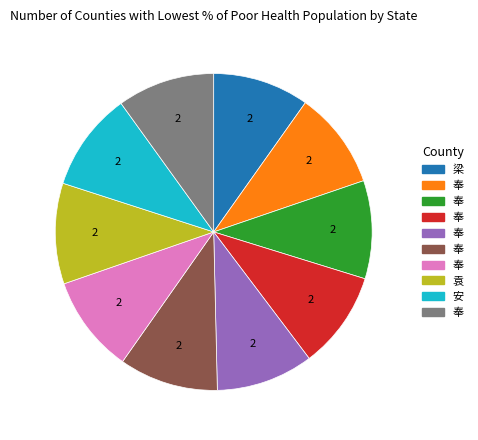

Is there any slice that represents more than half of the pie?

No